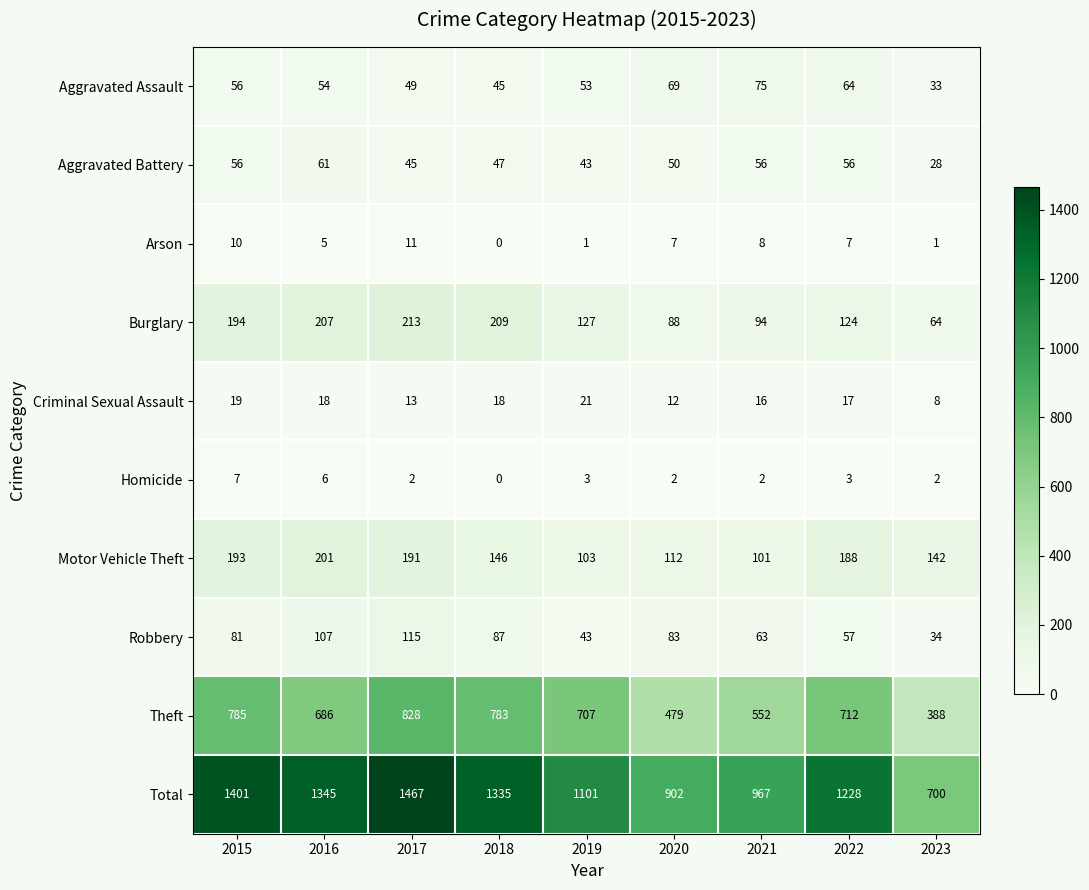

How many distinct data groups are displayed?

10